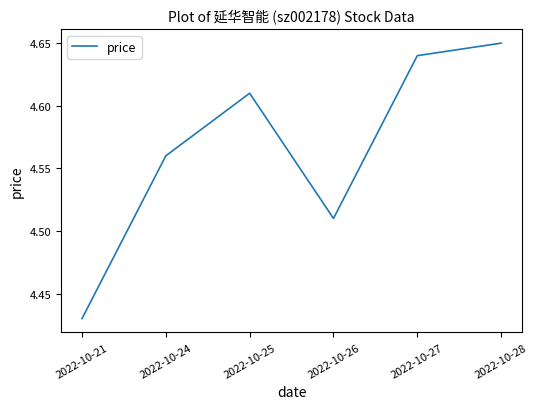

What is the sum of all values?

27.4